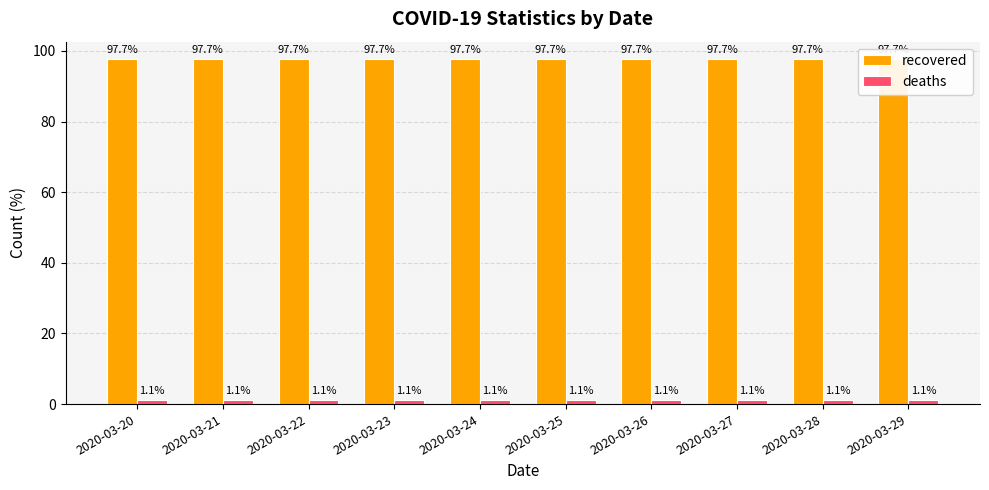

How many bars are there in total?

20